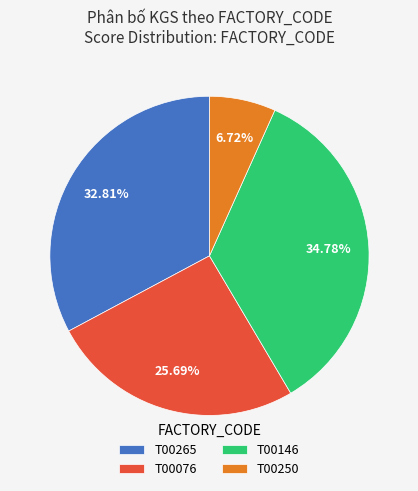

How many segments does this pie chart have?

4